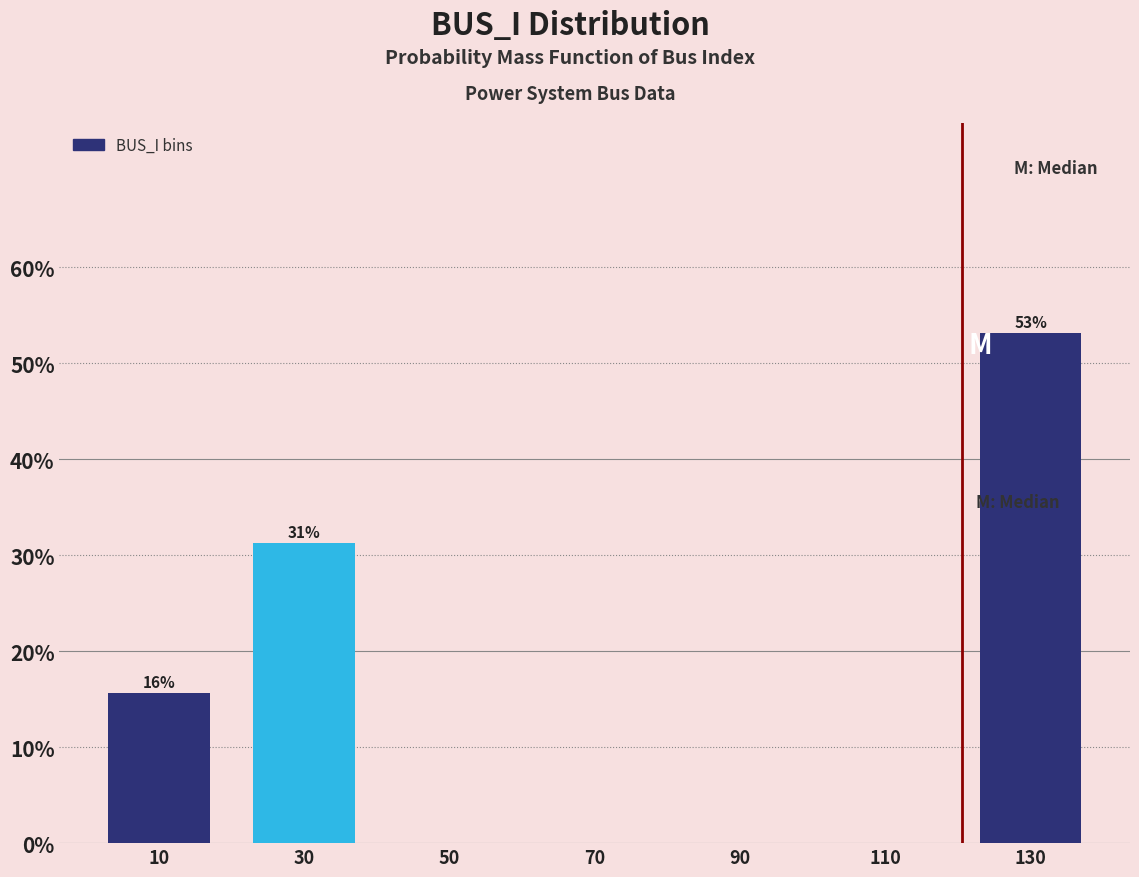

Which range on the x-axis has the tallest bar?

120 to 140